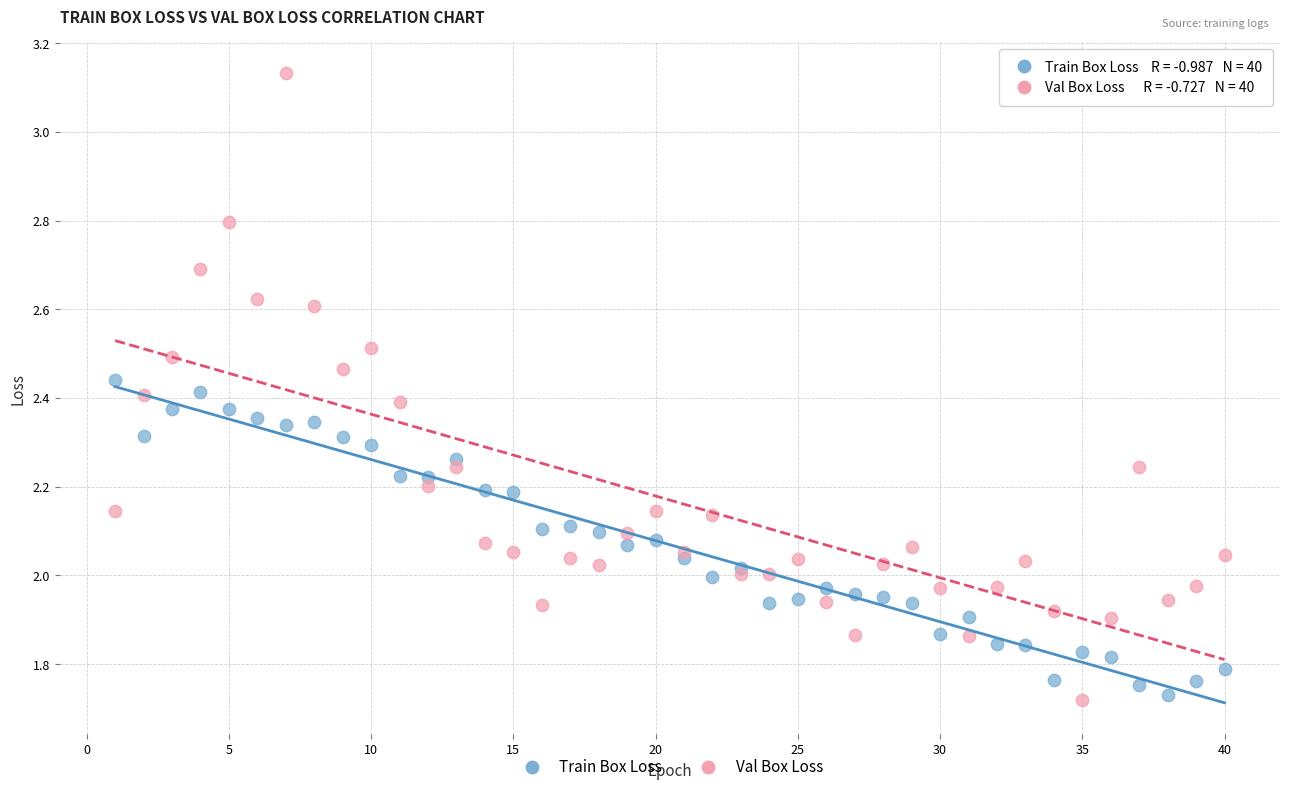

Which series has the largest Y range (max minus min)?

Val Box Loss